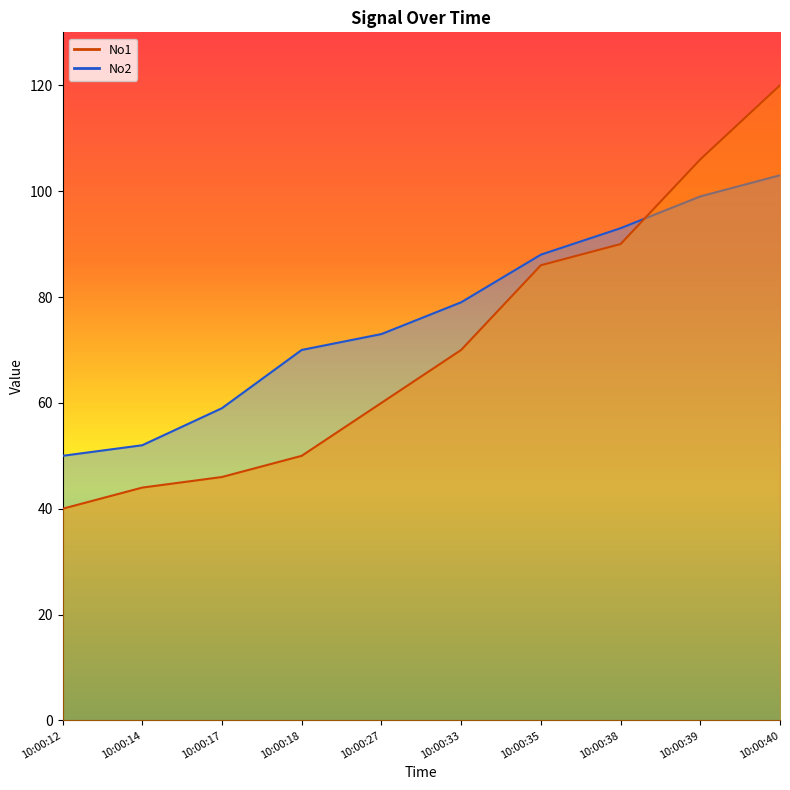

Rank the series by their average value, from highest to lowest.

No2, No1